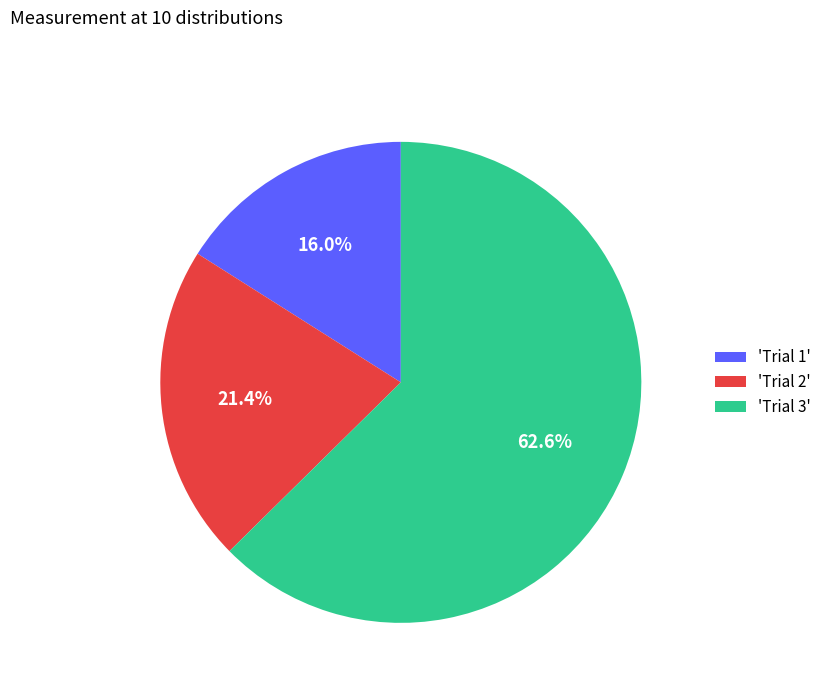

Which slice represents more than half of the pie?

'Trial 3'